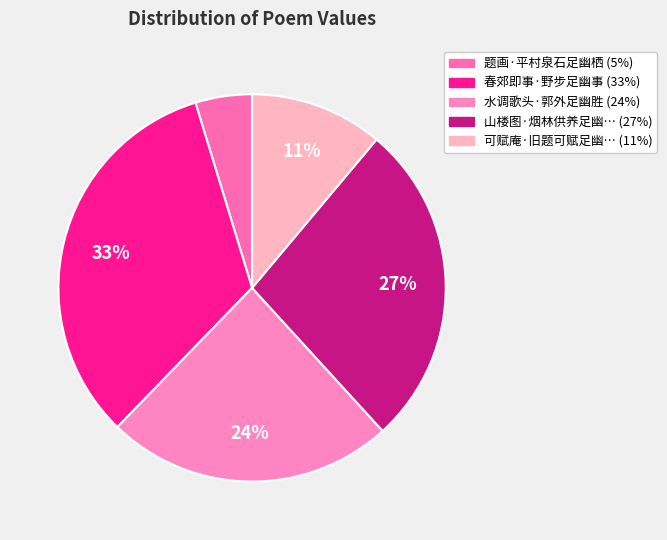

To the nearest percent, what is the difference between the largest and smallest slice percentages?

28%